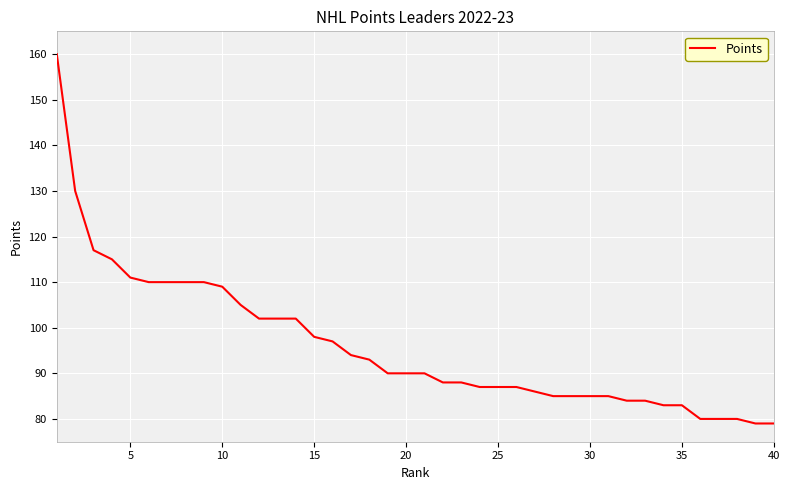

What is the smallest value displayed?

79